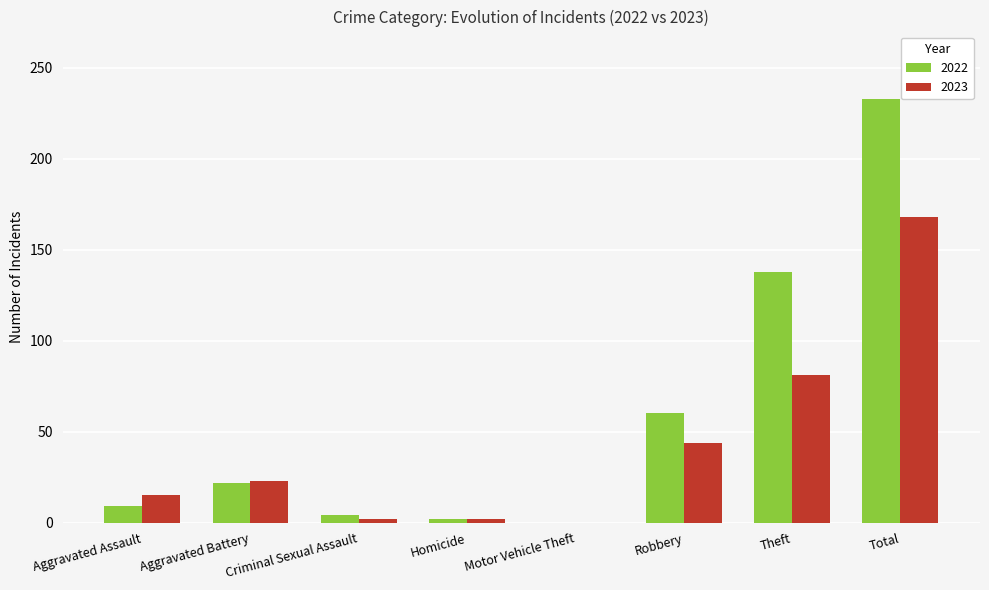

Where is 2022 nearest to the value 116?

Theft